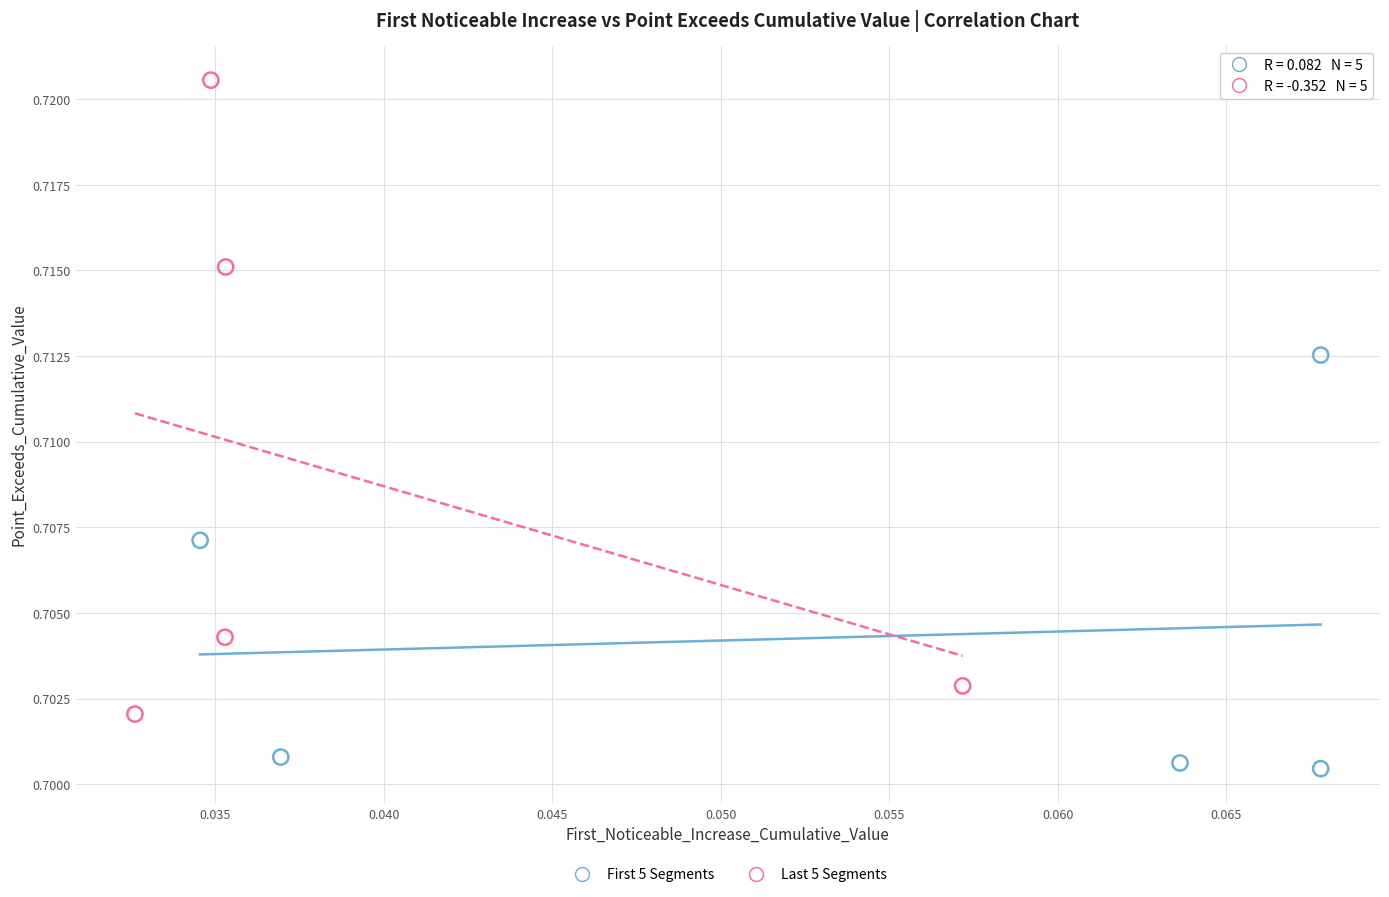

Which series has the largest Y range (max minus min)?

Last 5 Segments